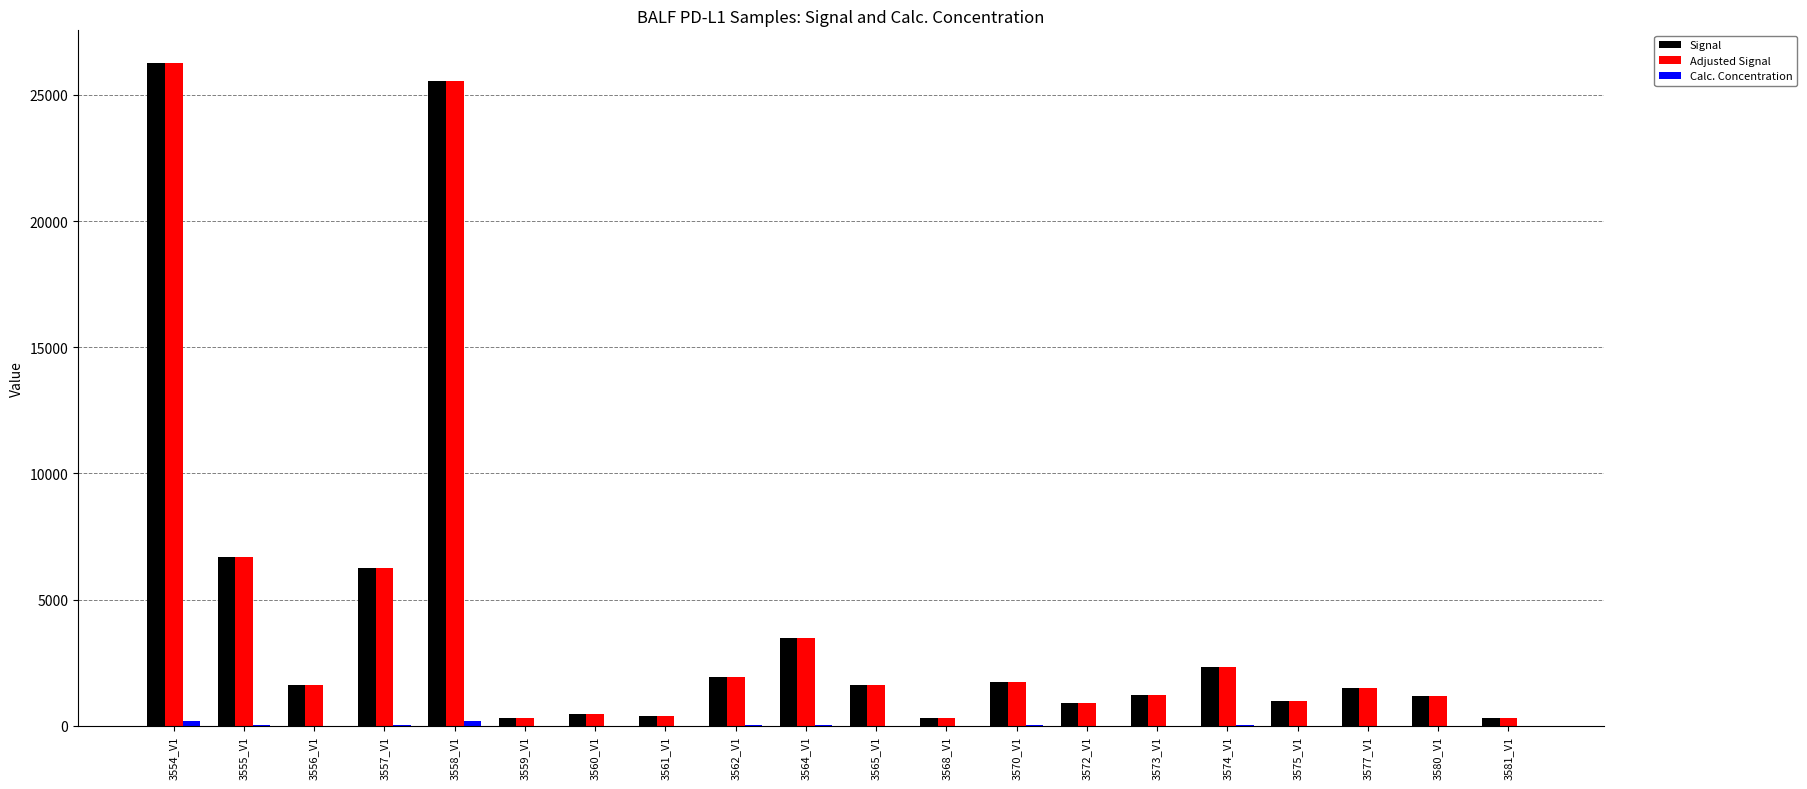

Does the chart contain stacked bars?

No